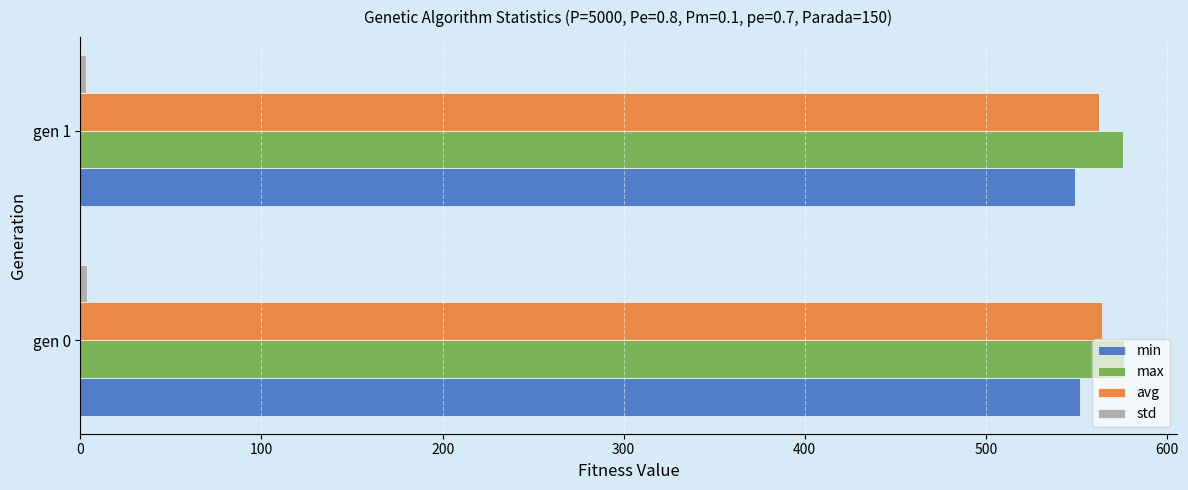

What is the greatest value displayed?

576.6